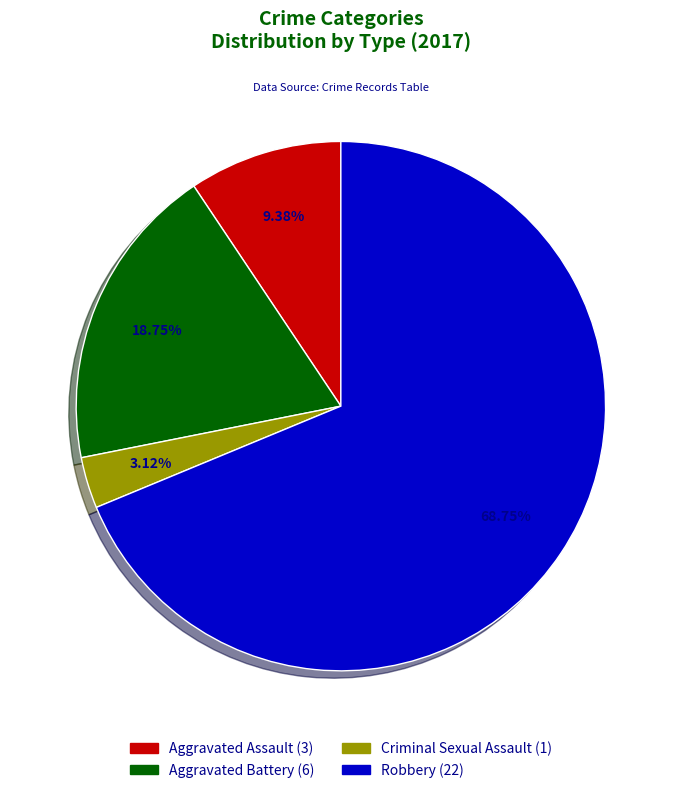

Is it true that Aggravated Battery is 32% of the pie?

False